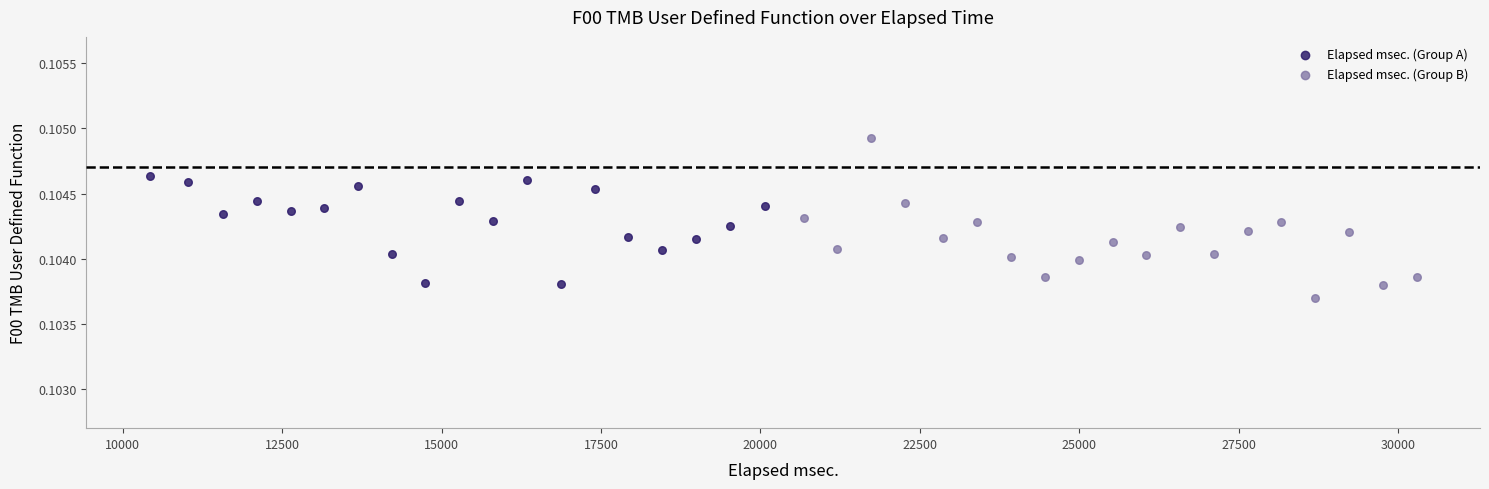

Which series contains the lowest Y value?

Elapsed msec. (Group B)